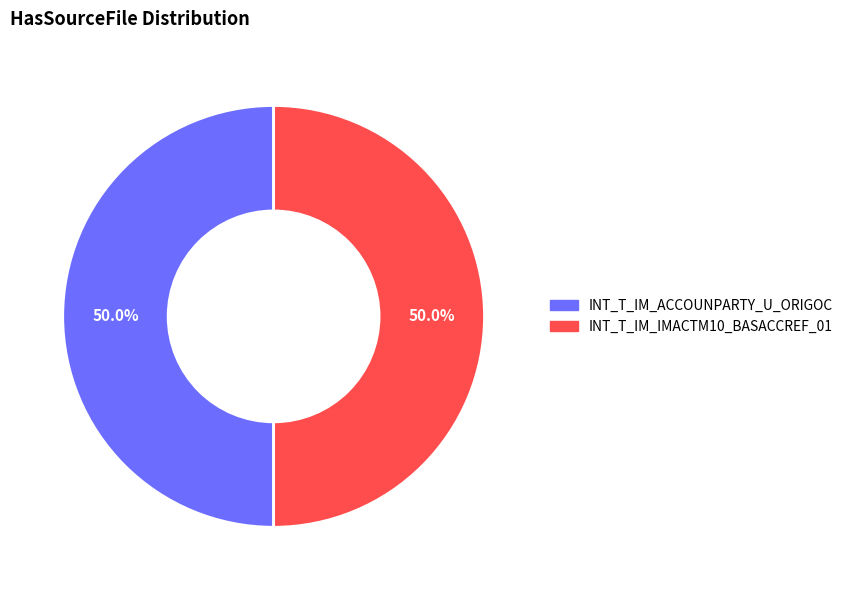

Count the number of slices in the pie.

2